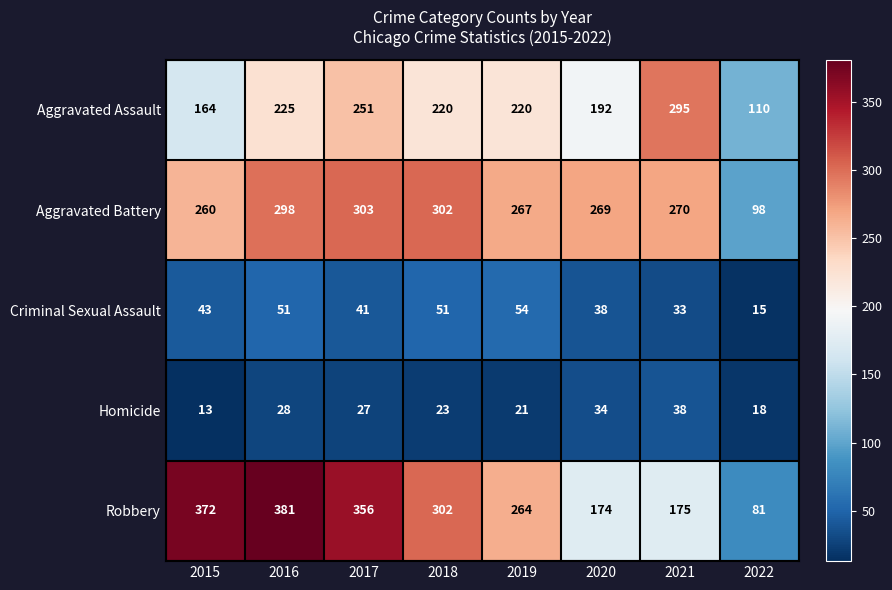

What is the greatest value displayed?

381